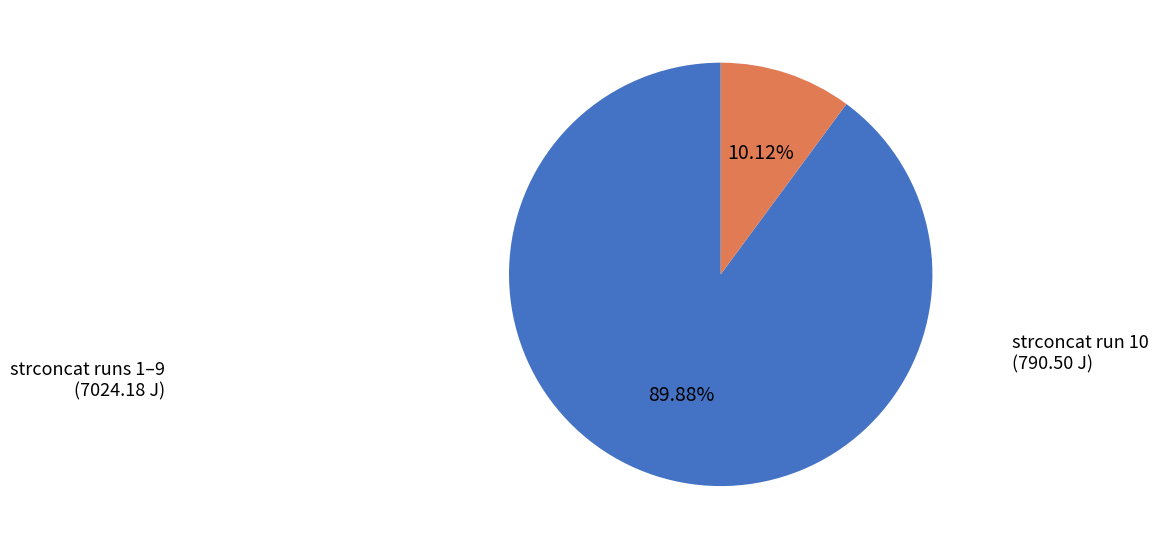

To the nearest percent, what is the average slice percentage?

50%